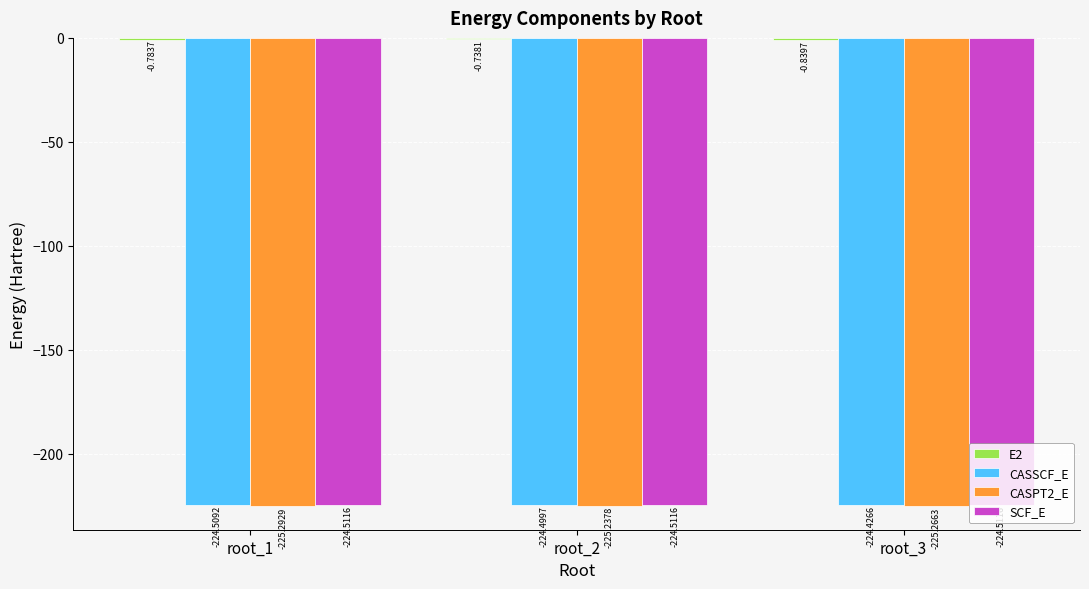

What is the sum of all SCF_E values?

-673.5